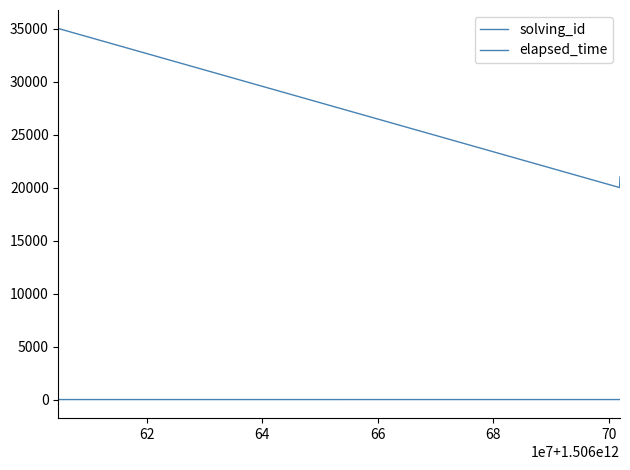

Count the number of categories in the chart.

3